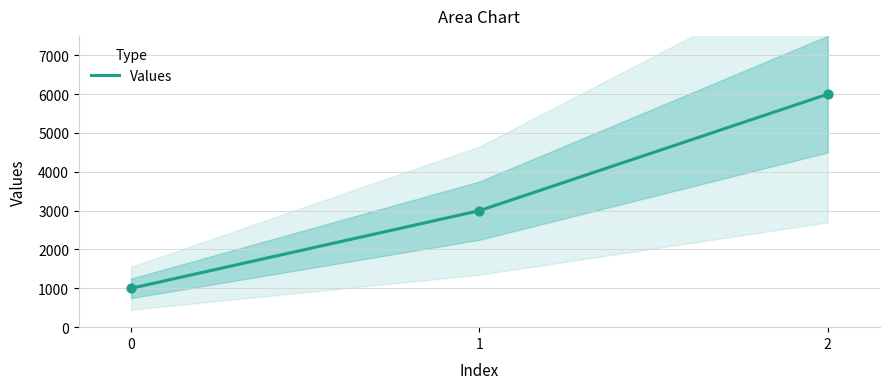

Approximately how many times larger is the value at 2 compared to 1?

2.0